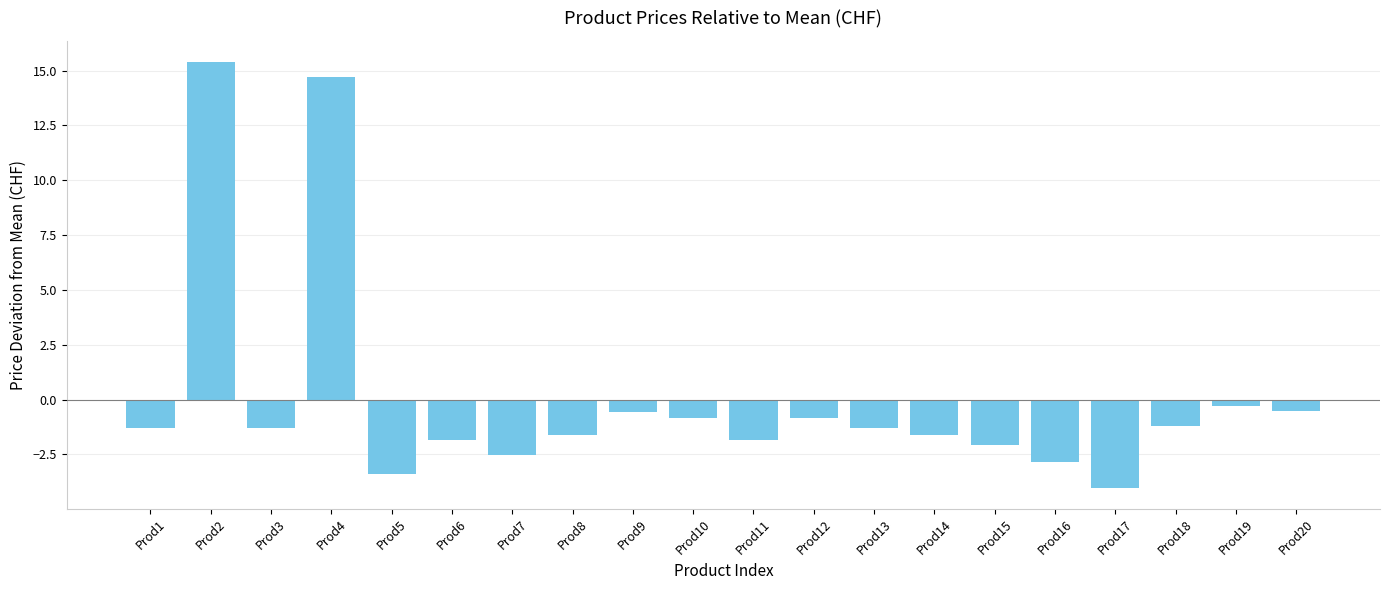

What is the value of the 16th bar from the left?

-2.9